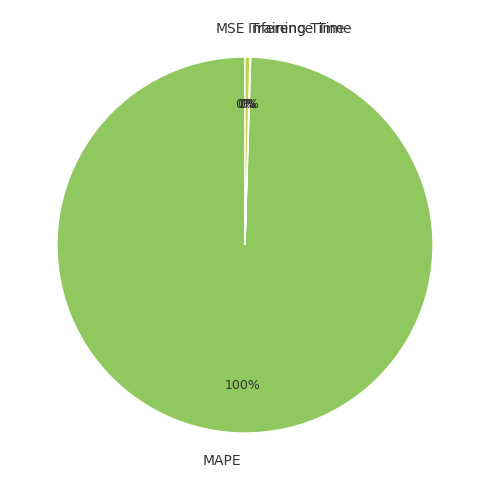

Is there any slice that represents more than half of the pie?

Yes